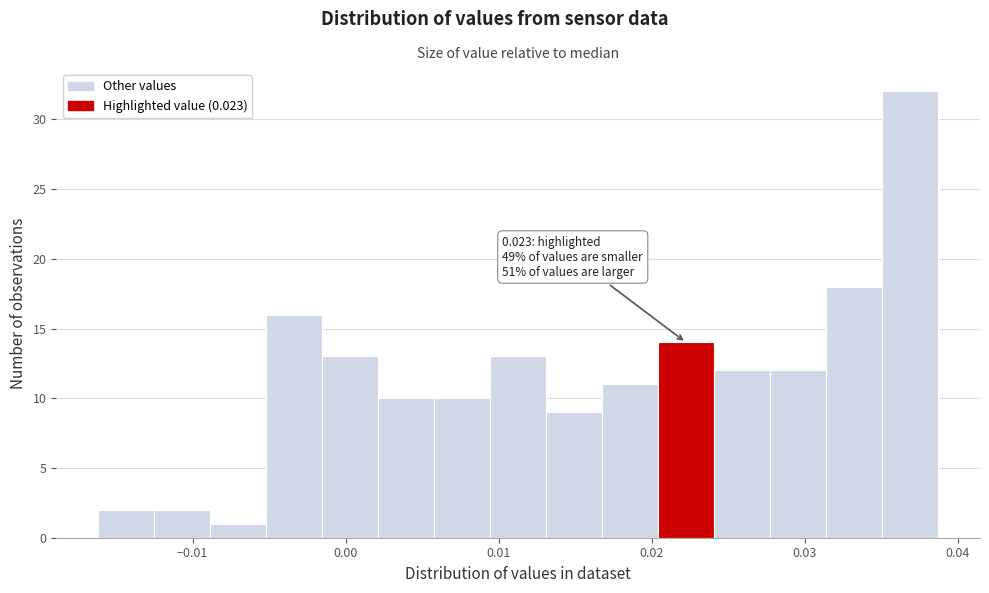

Around what value on the x-axis is the tallest bar? Give the approximate position of its centre, as read against the axis.

0.037